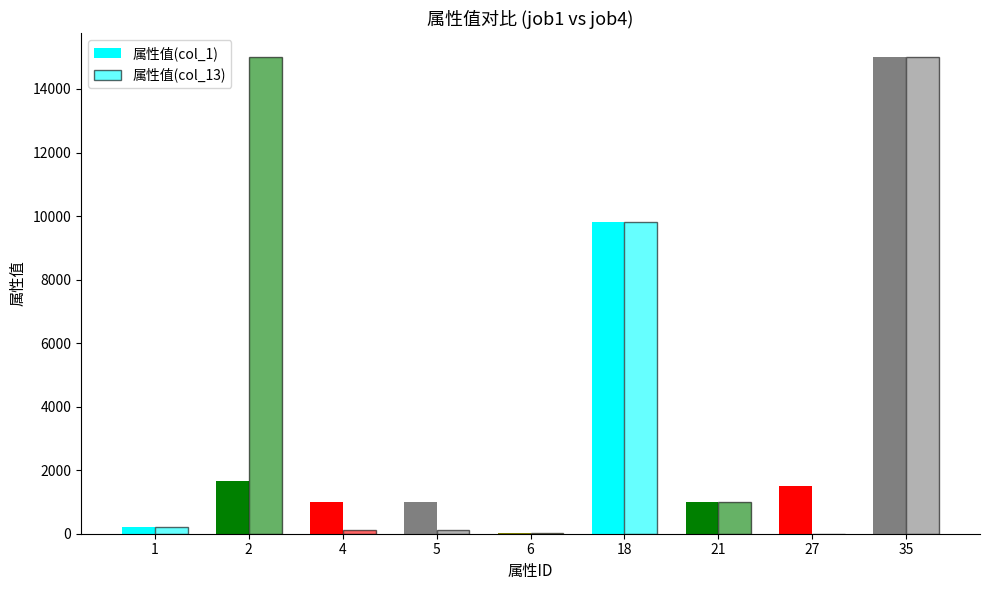

Rank the categories by 属性值(col_13) value from highest to lowest.

2, 35, 18, 21, 1, 4, 5, 6, 27